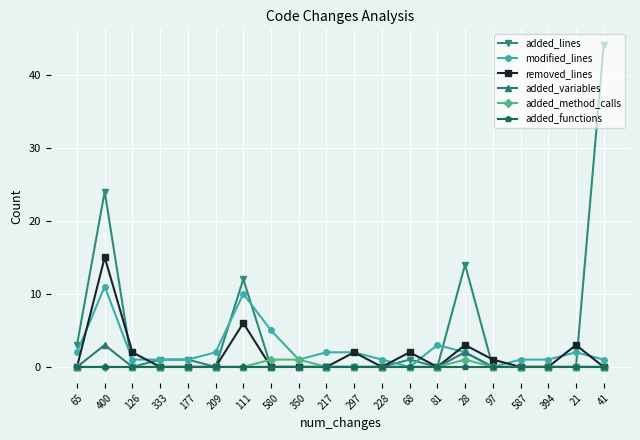

True or false: added_method_calls and added_lines intersect in this chart.

True